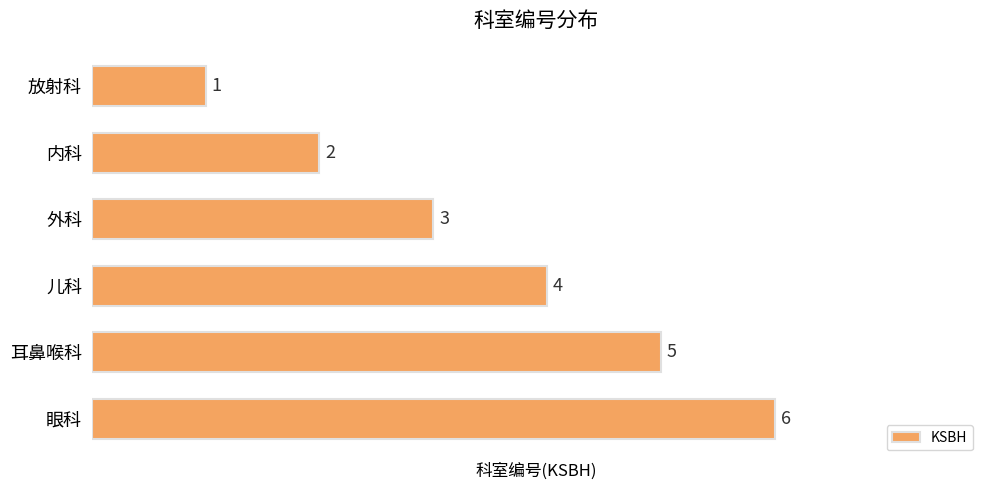

Are the bars grouped side by side (vs. stacked)?

No